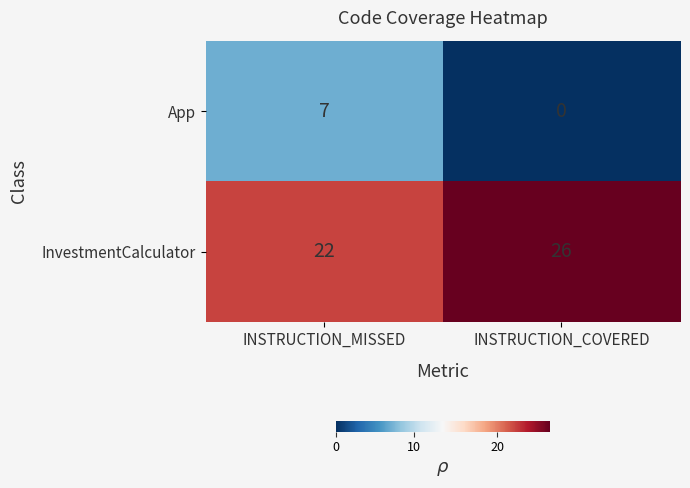

At which label does InvestmentCalculator reach its minimum?

INSTRUCTION_MISSED